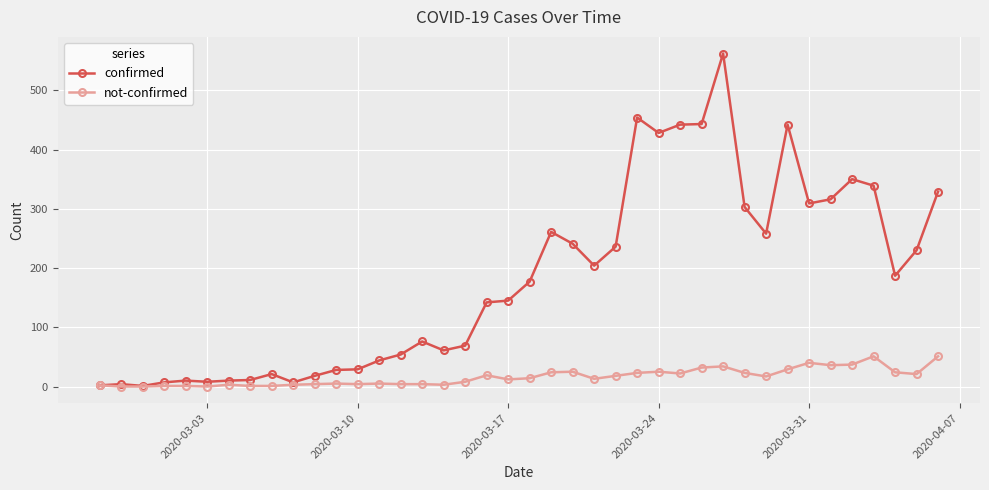

Which series has the largest range (max minus min)?

confirmed